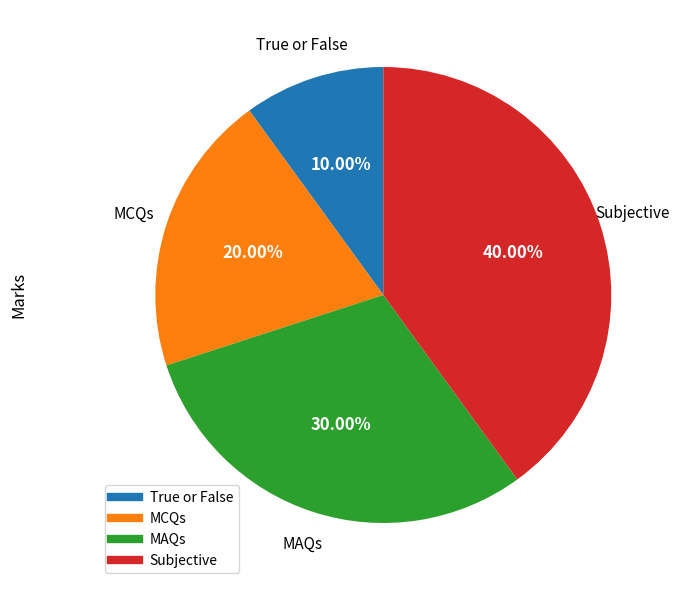

To the nearest percent, what is the difference between the largest and smallest slice percentages?

30%